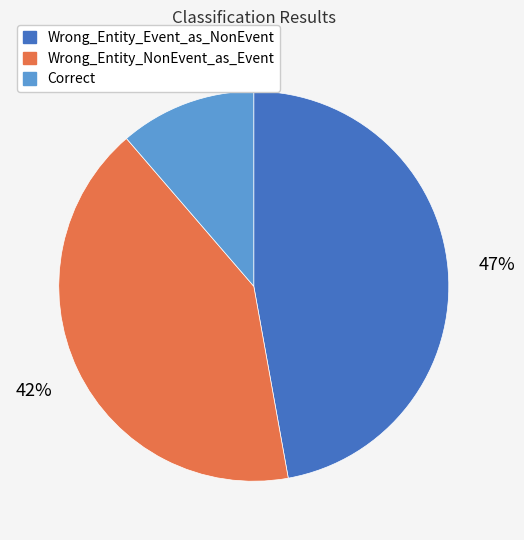

True or false: Correct accounts for 11% of the total.

True